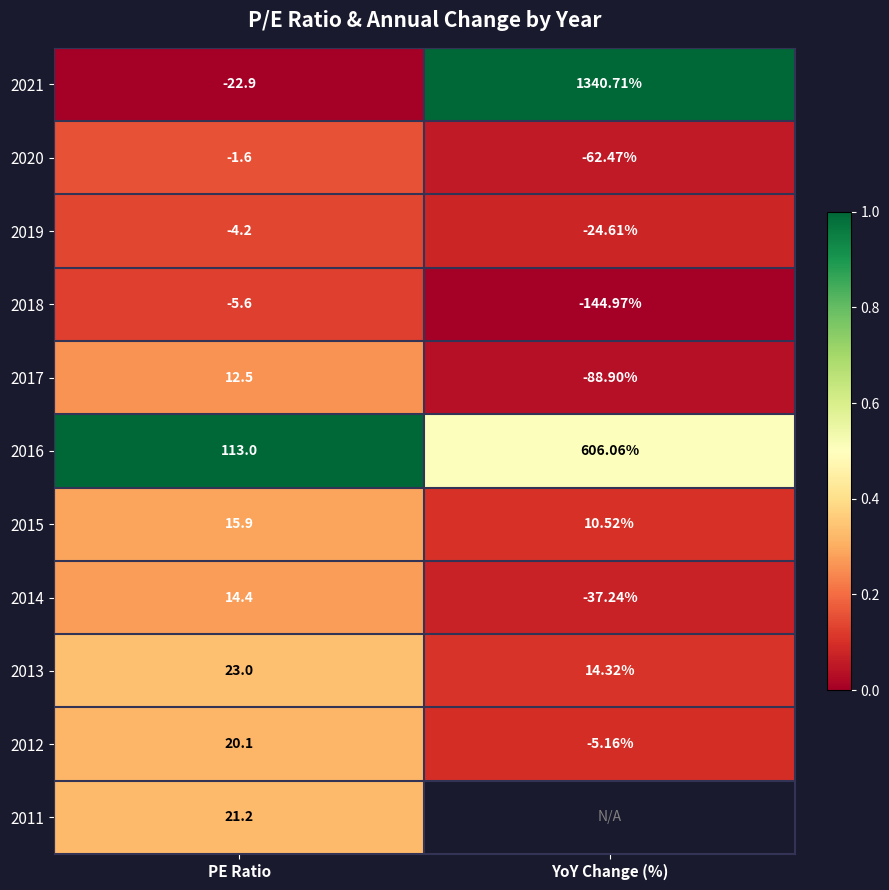

At how many categories does at least one series exceed 0?

2